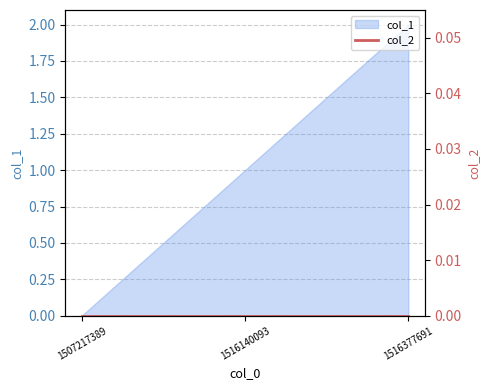

Is it true that the value at 1507217389 is 0?

True